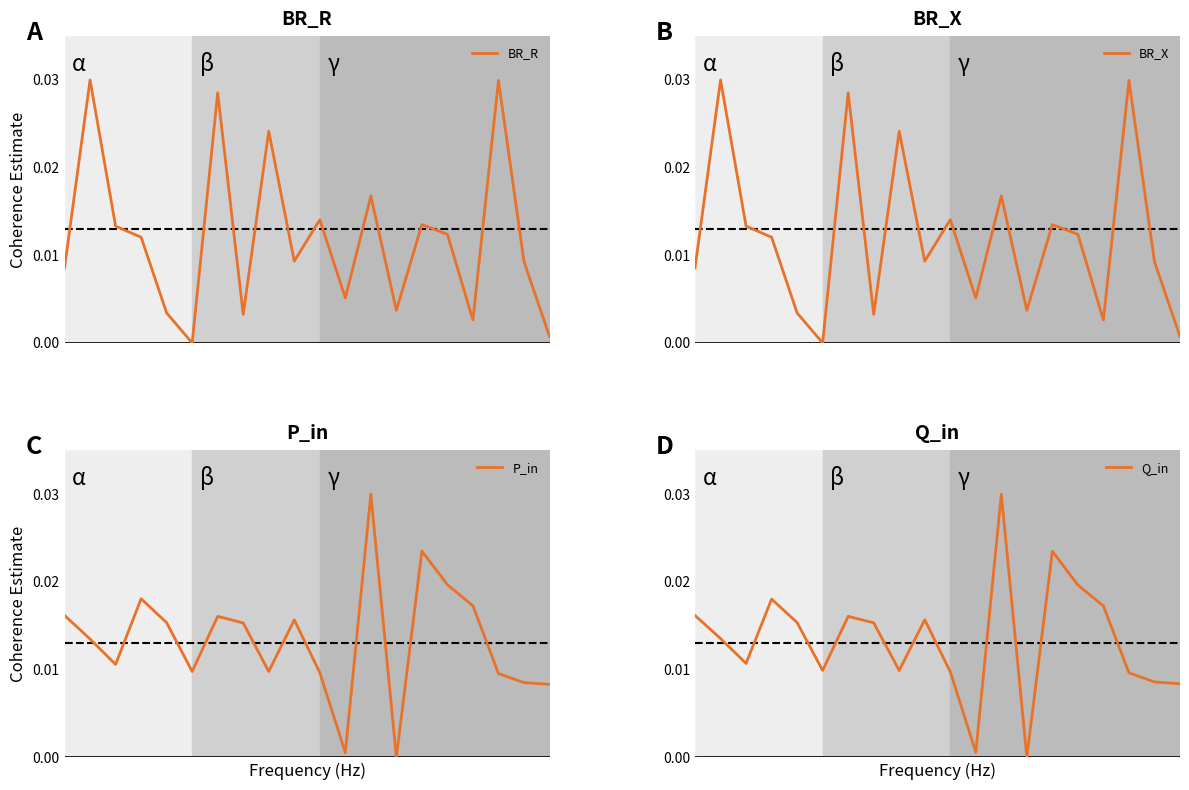

Where is the first local minimum for BR_X?

5